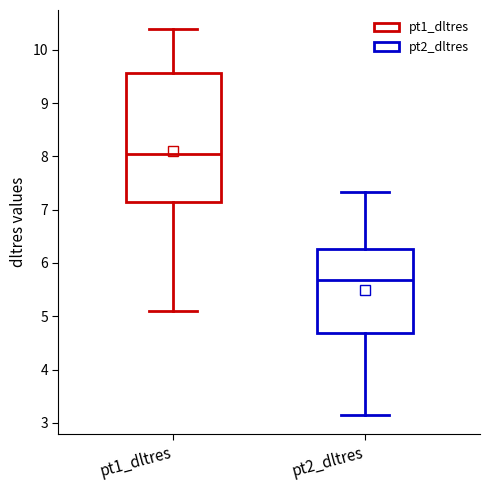

Which box's median line is the lowest?

pt2_dltres